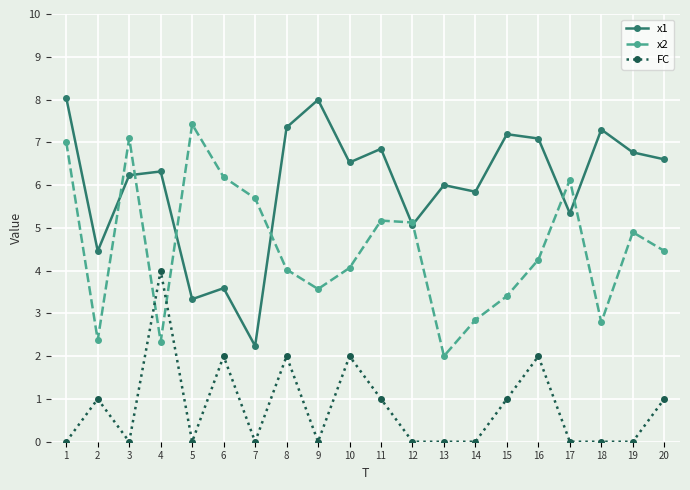

Which series changed the most between 3 and 9?

x2